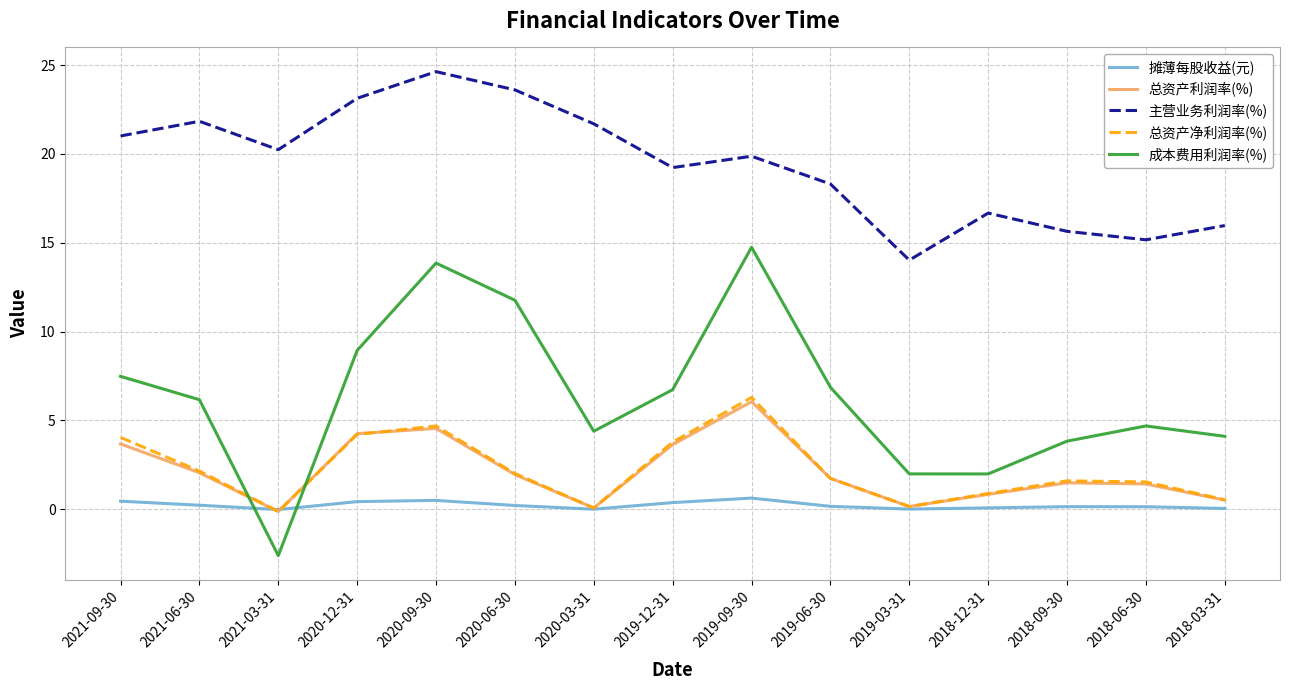

At which category does 成本费用利润率(%) reach its first local peak?

2020-09-30